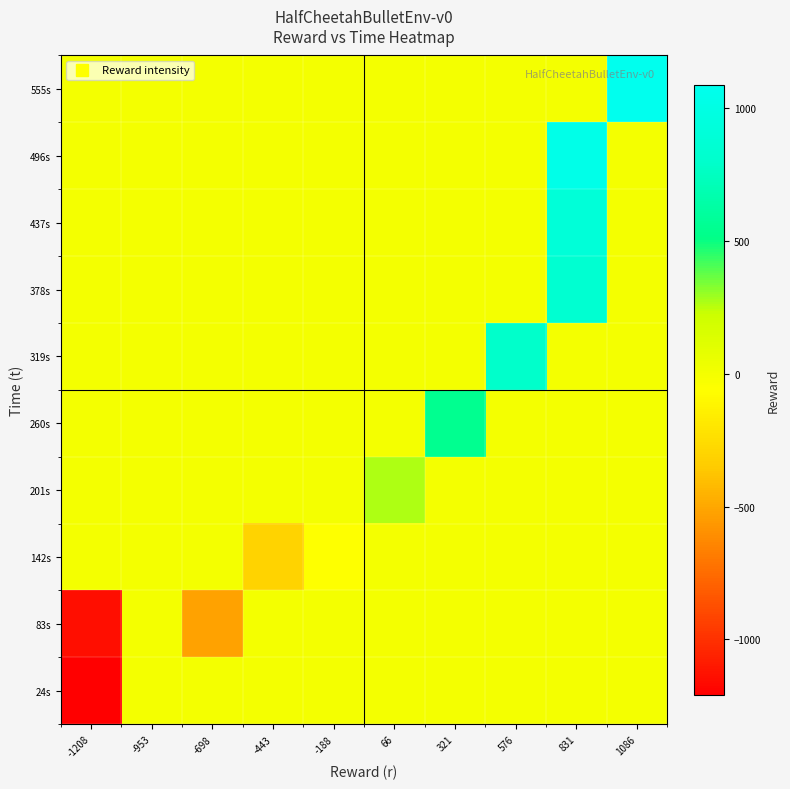

What is the difference between the highest and lowest values at -698?

527.4